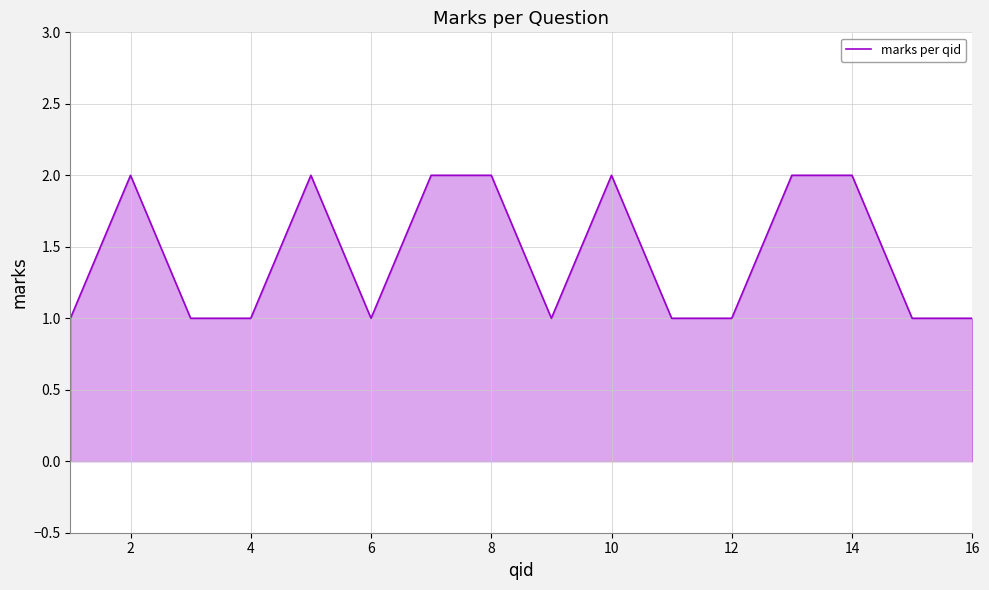

True or false: there are more than 2 points higher than both neighbors.

True